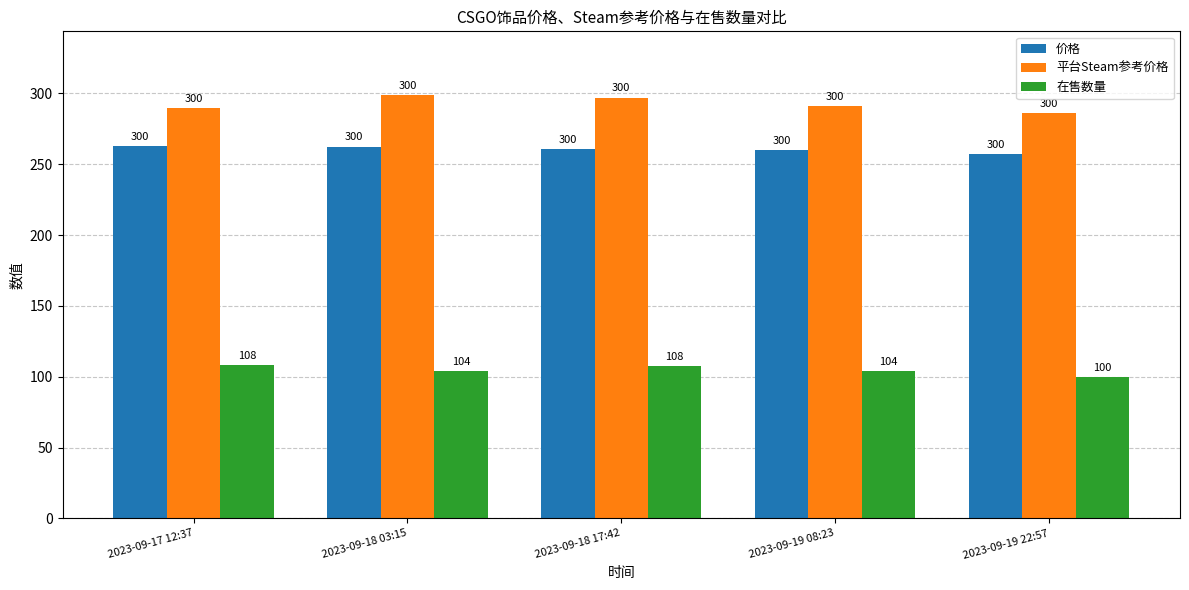

List the labels in order of 价格 value, smallest first.

2023-09-19 22:57, 2023-09-19 08:23, 2023-09-18 17:42, 2023-09-18 03:15, 2023-09-17 12:37